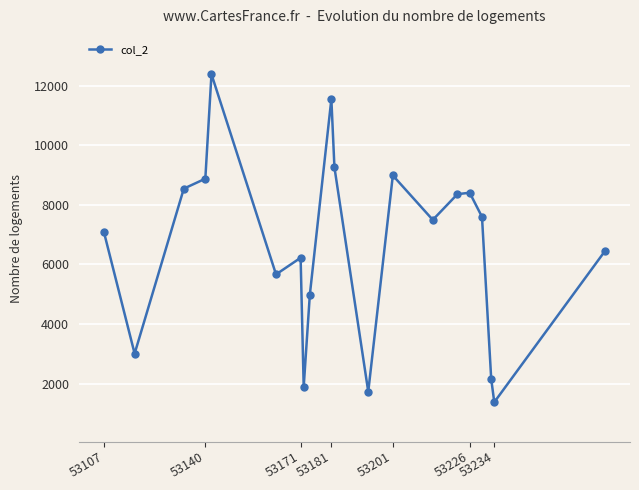

True or false: there are more than 0 points higher than both neighbors.

True